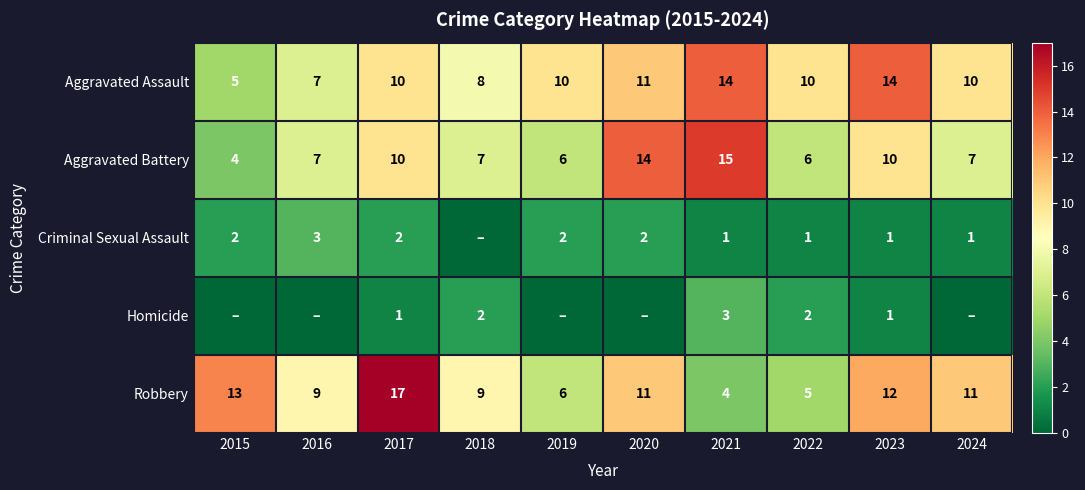

What is the average value of the Robbery series?

10